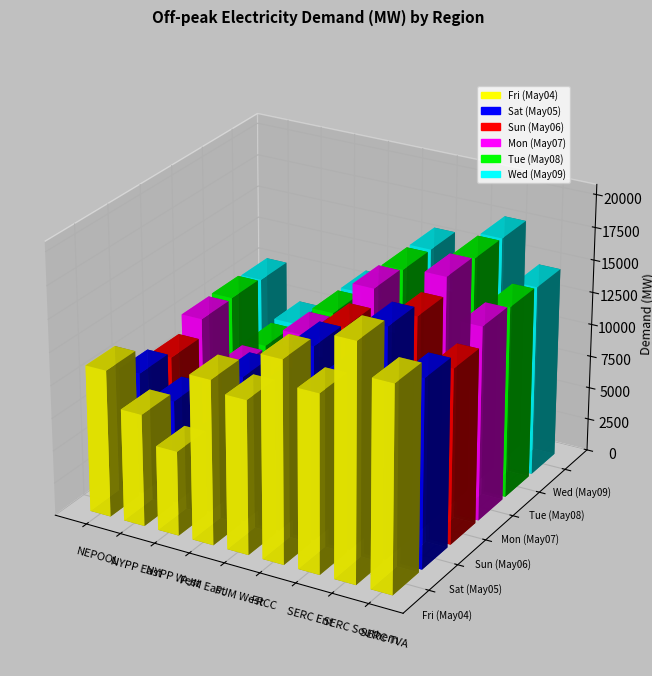

List the series in order of their peak value, highest first.

Fri (May04), Mon (May07), Tue (May08), Wed (May09), Sat (May05), Sun (May06)